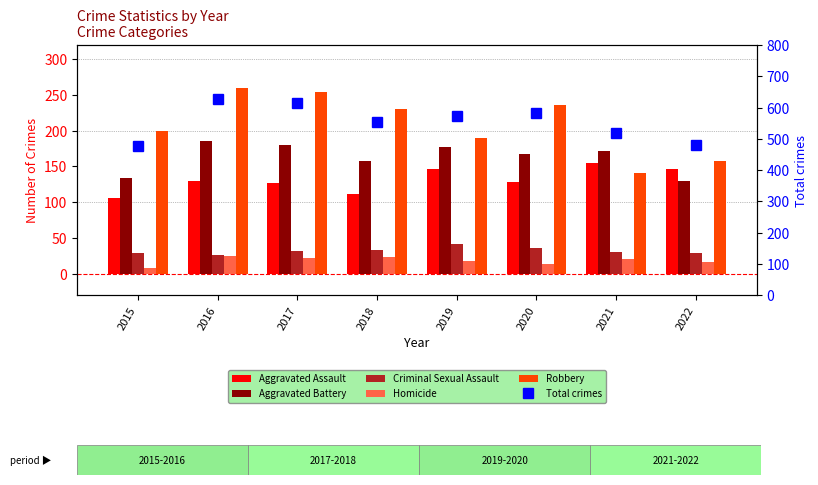

What are all the series names shown in the legend?

Aggravated Assault, Aggravated Battery, Criminal Sexual Assault, Homicide, Robbery, Total crimes